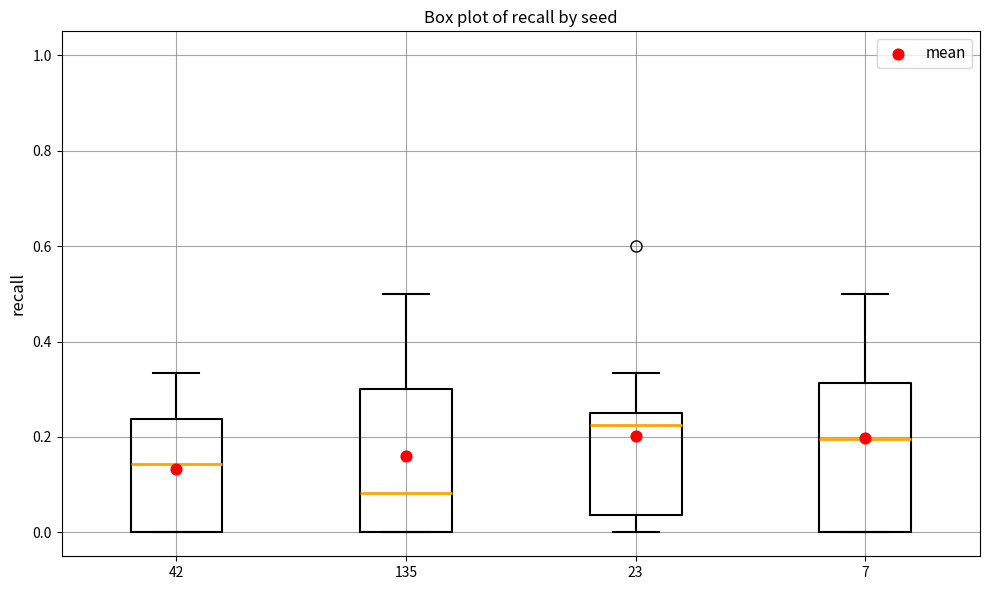

Reading left to right, read every box against the y-axis: the position of its median line, the range the box covers, and the ends of its whiskers. The values are not printed on the chart, so give them approximately, as read against the axis.

42: median 0.14, box 0.00 to 0.24, whiskers 0.00 to 0.34
135: median 0.08, box 0.00 to 0.30, whiskers 0.00 to 0.50
23: median 0.22, box 0.04 to 0.26, whiskers 0.00 to 0.34
7: median 0.20, box 0.00 to 0.32, whiskers 0.00 to 0.50